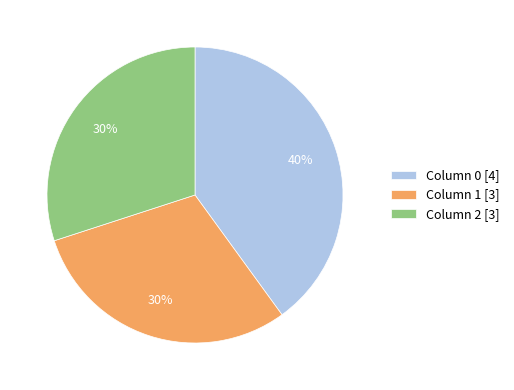

Combined, do Column 1 [3] and Column 0 [4] account for over 50%?

Yes